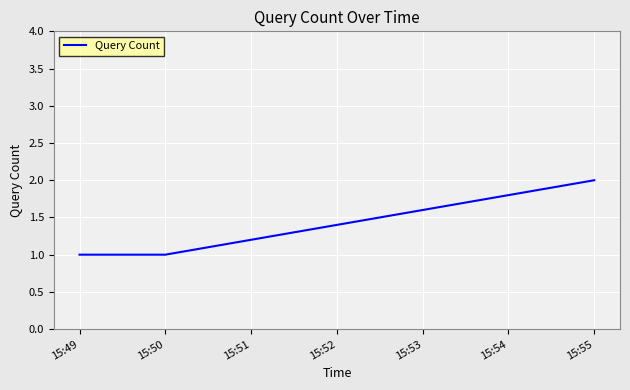

True or false: the data shows 2 at 15:55.

True